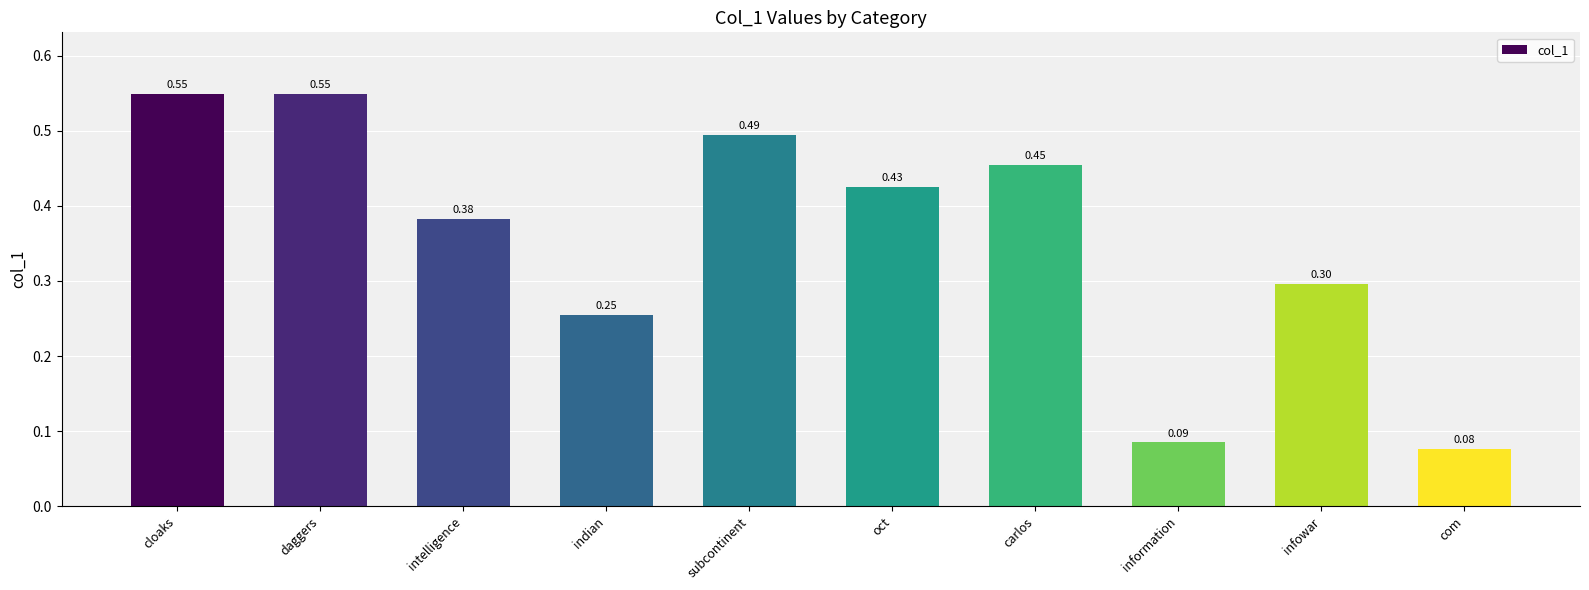

What is the label of the 10th bar from the right?

cloaks